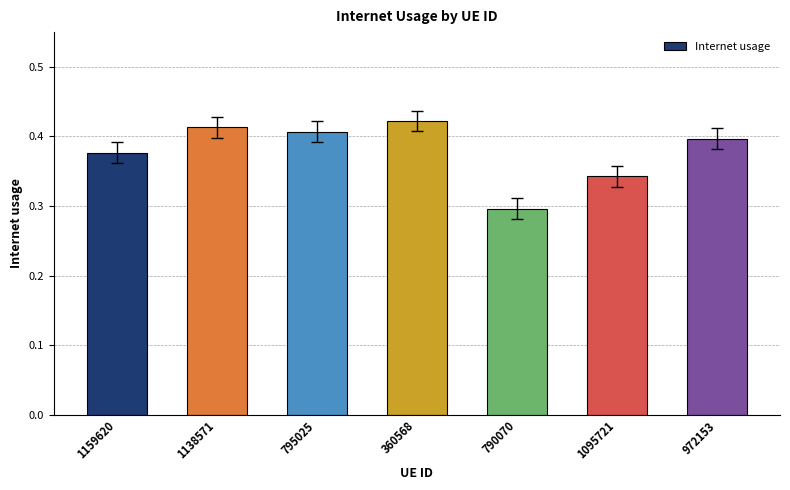

What is the sum of all values?

2.7